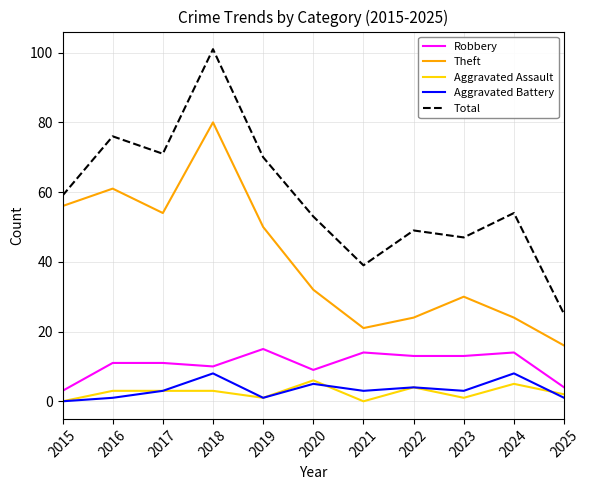

What is the maximum value shown in the chart?

101